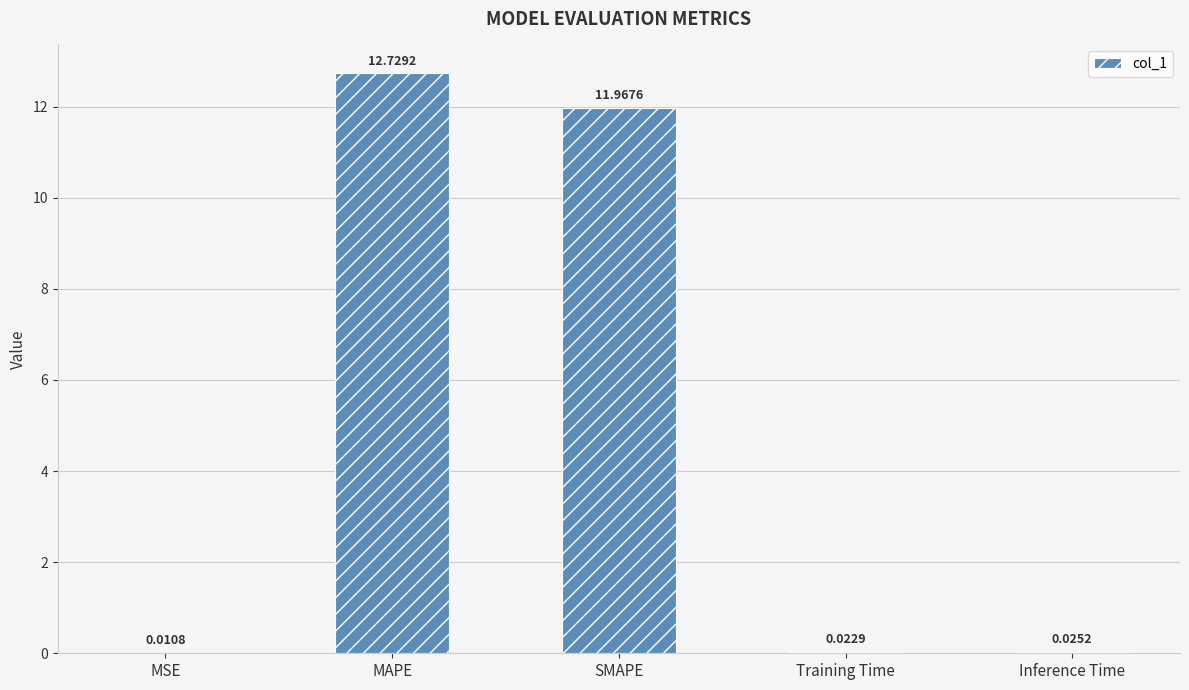

At which label is the value closest to 6?

SMAPE